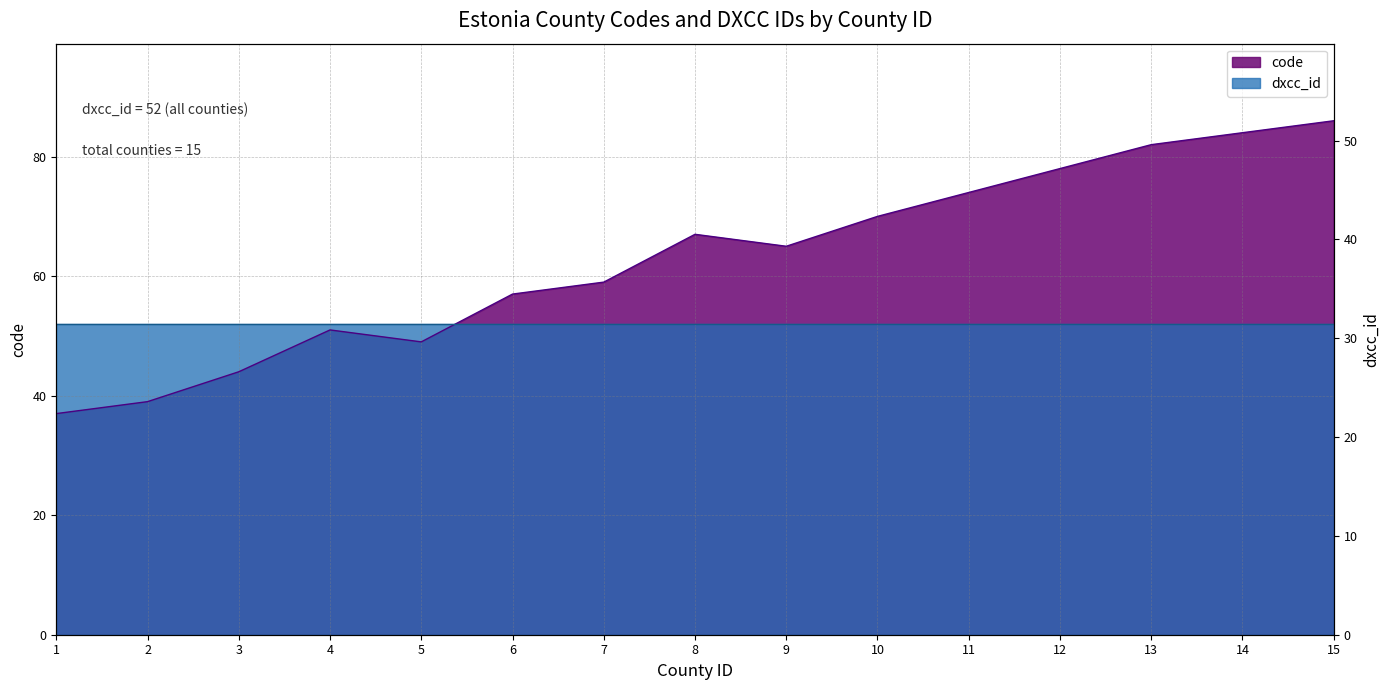

Reading left to right, transcribe all the data shown in this chart.

1=37	2=39	3=44	4=51	5=49	6=57	7=59	8=67	9=65	10=70	11=74	12=78	13=82	14=84	15=86